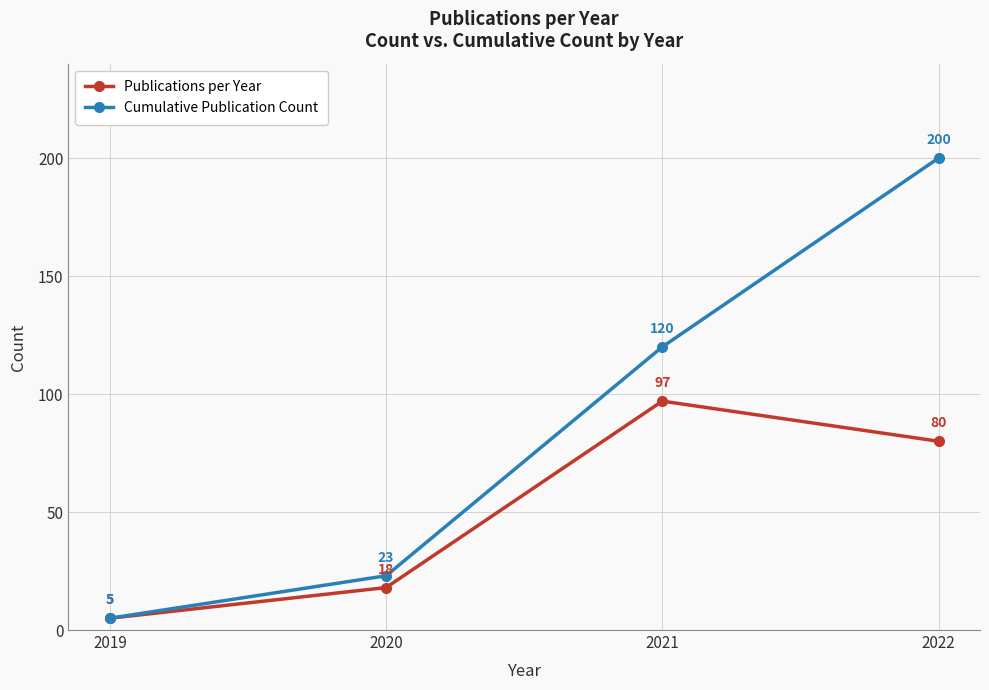

Rank the series at 2022 from lowest to highest value.

Publications per Year, Cumulative Publication Count